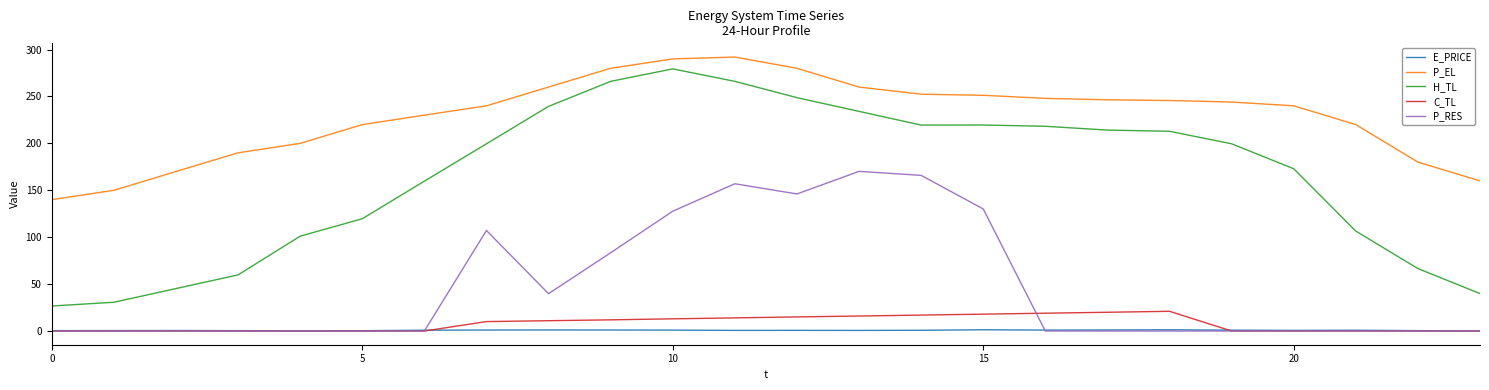

True or false: P_EL and P_RES cross at least once.

False